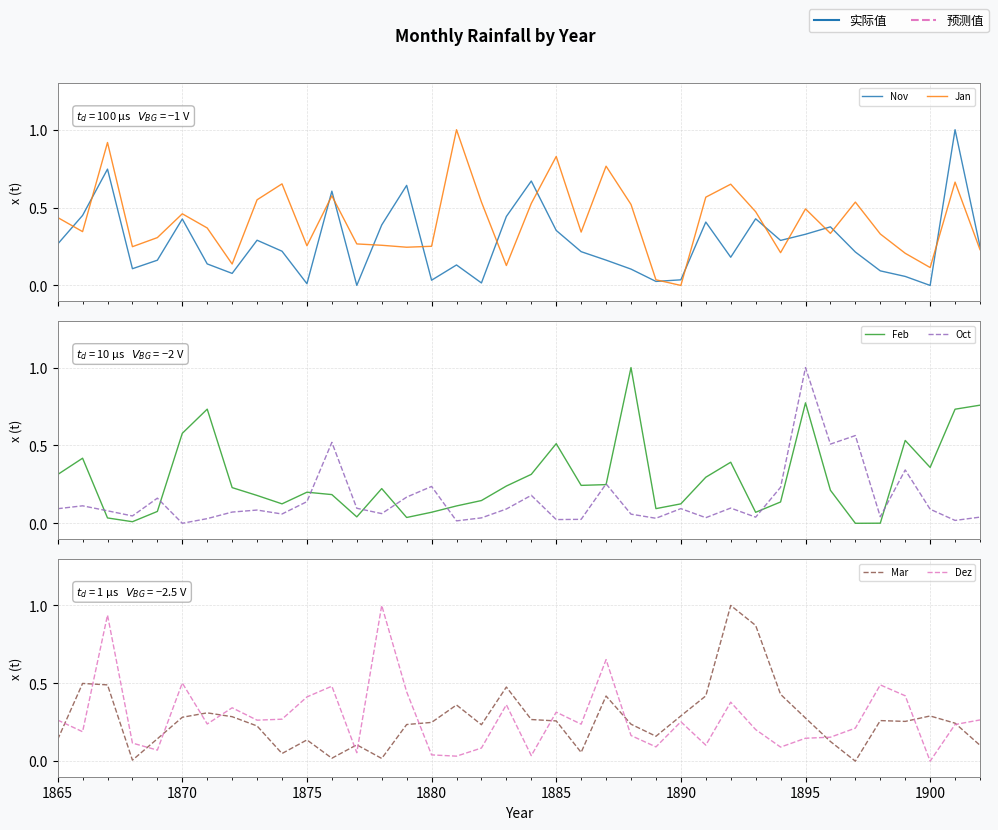

How many interior local peaks does the Mar series have?

10